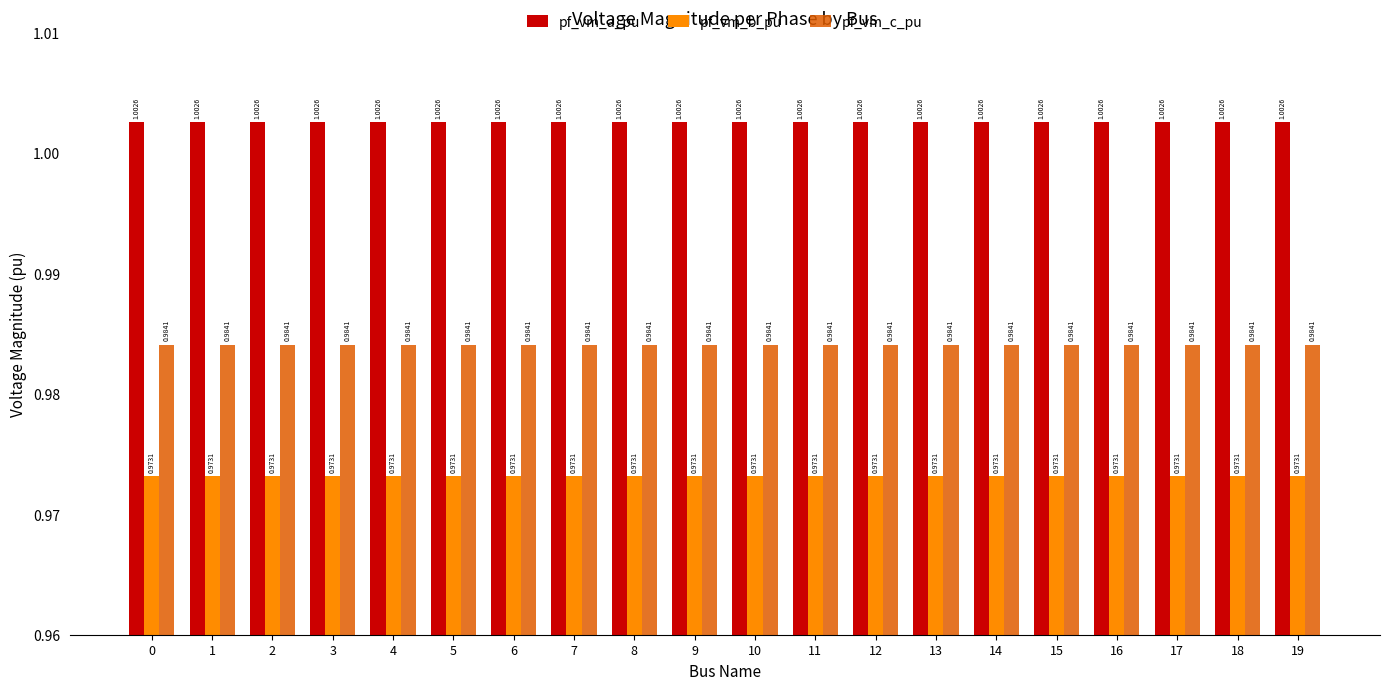

List the series in order of their peak value, lowest first.

pf_vm_b_pu, pf_vm_c_pu, pf_vm_a_pu